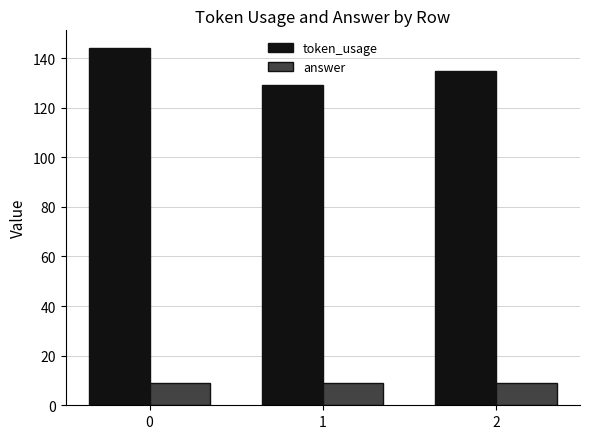

Is the value of answer at 1 greater than the value of token_usage at 2?

No